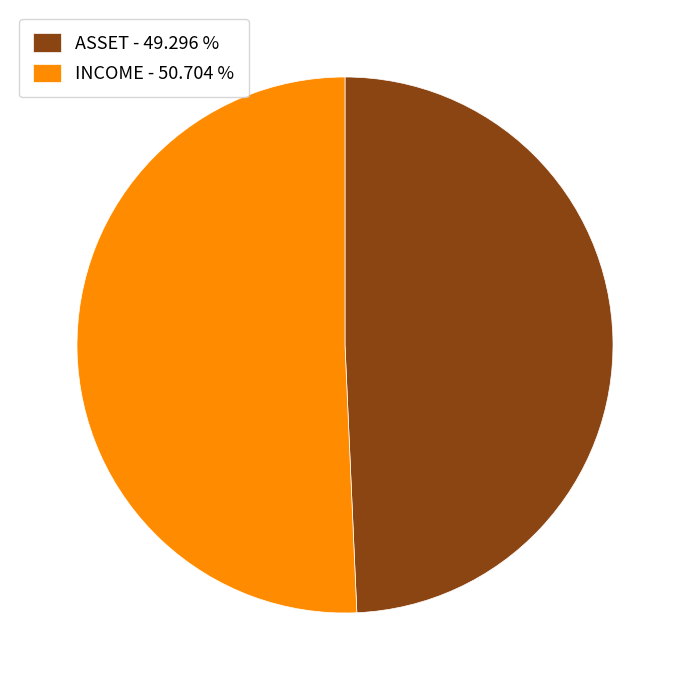

Combined, do INCOME - 50.704 % and ASSET - 49.296 % account for over 50%?

Yes